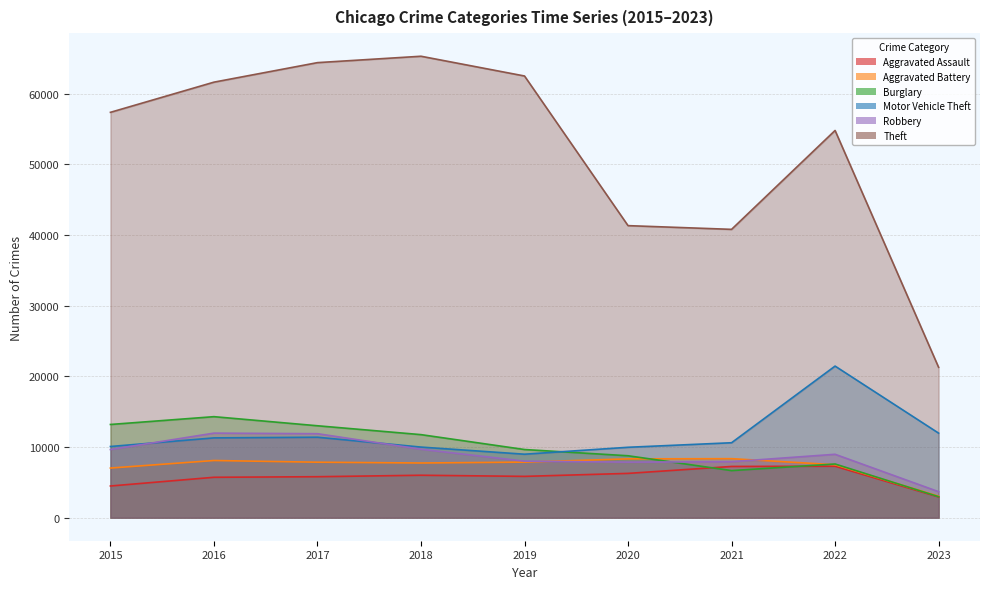

Is the value of Theft at 2021 greater than the value of Burglary at 2015?

Yes